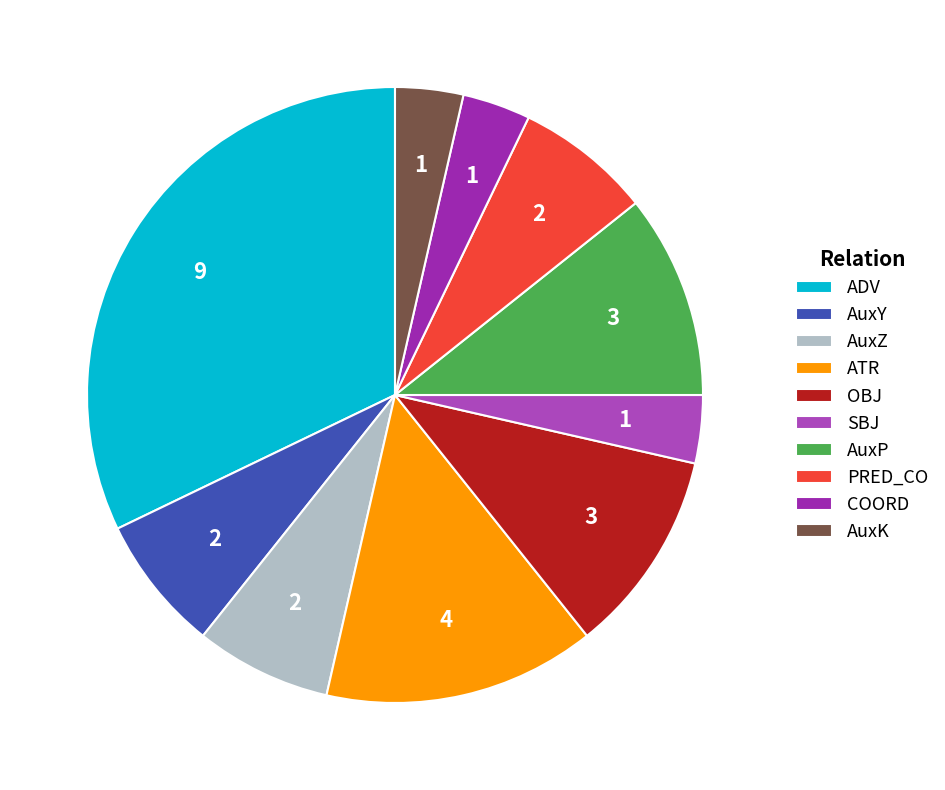

Between AuxP and PRED_CO, which is larger?

AuxP